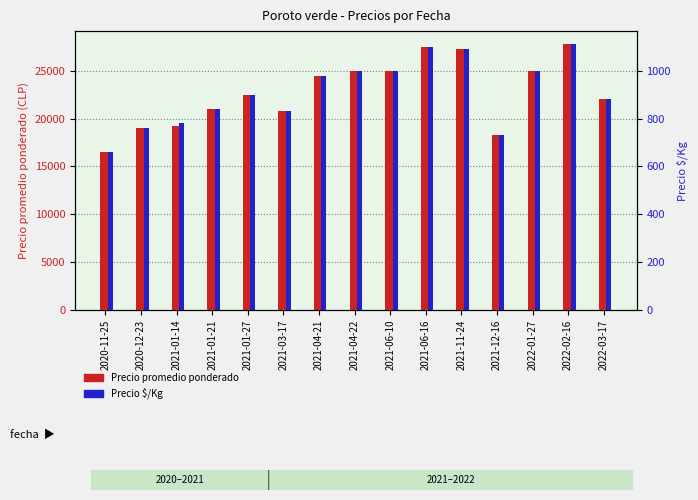

What is the average value of the Precio promedio ponderado series?

22750